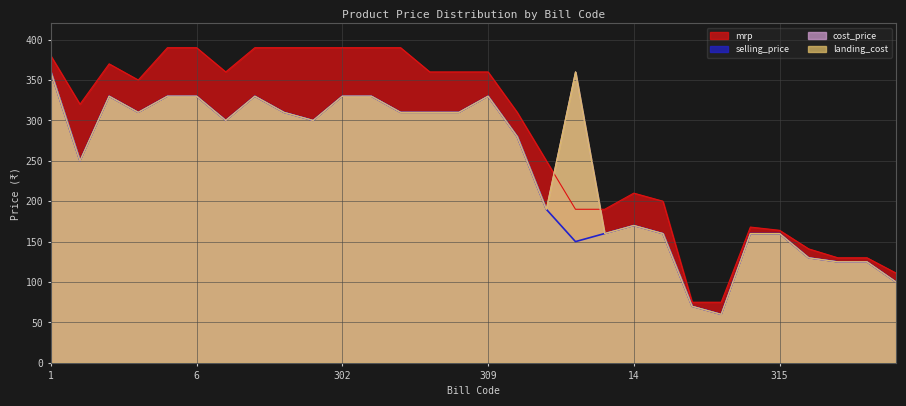

True or false: cost_price and landing_cost cross at least once.

False